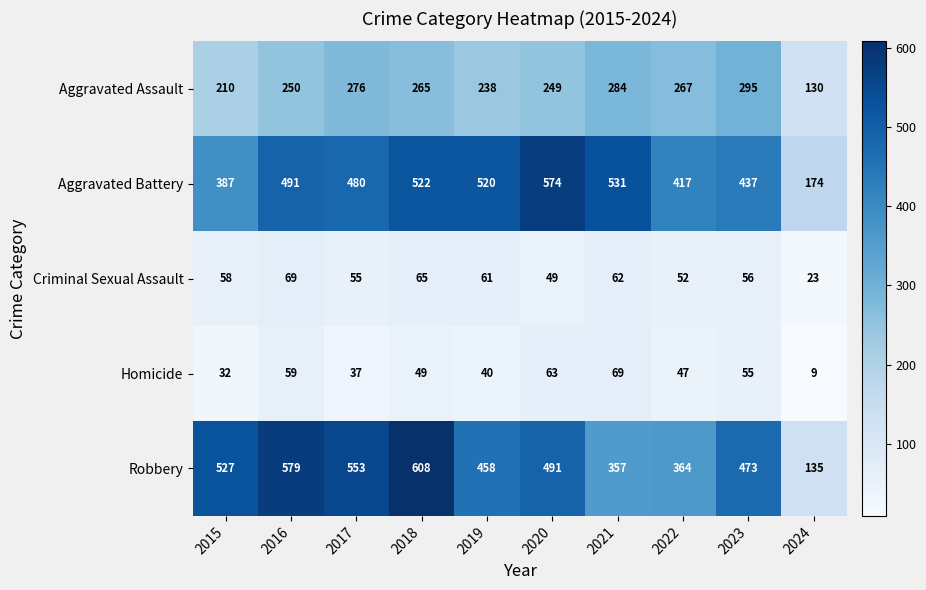

What is the difference between the highest and lowest values at 2022?

370